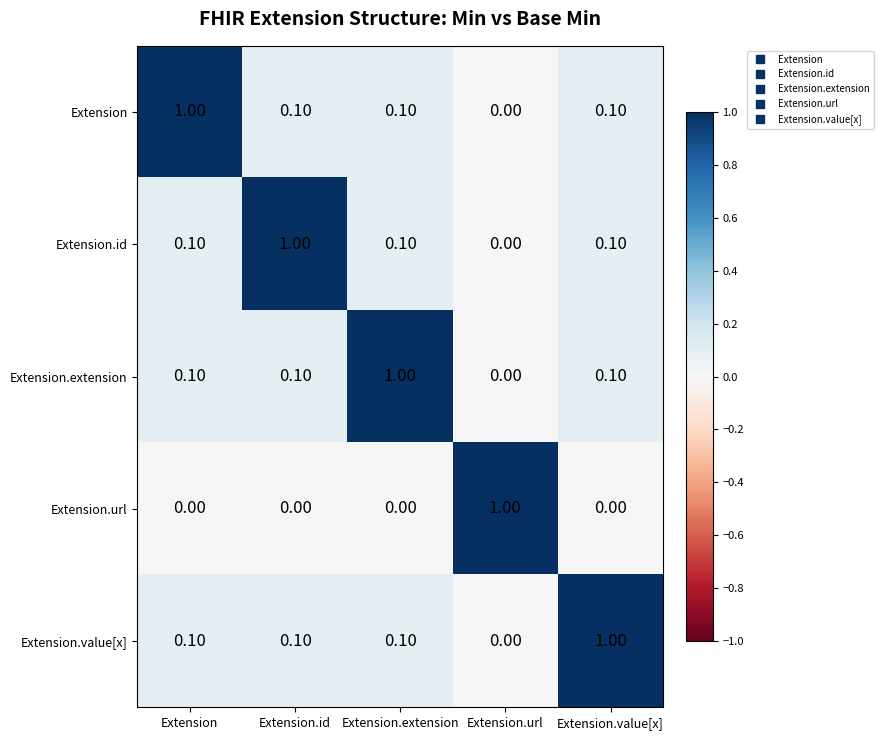

Is the value of Extension.url at Extension.url greater than the value of Extension at Extension.value[x]?

Yes